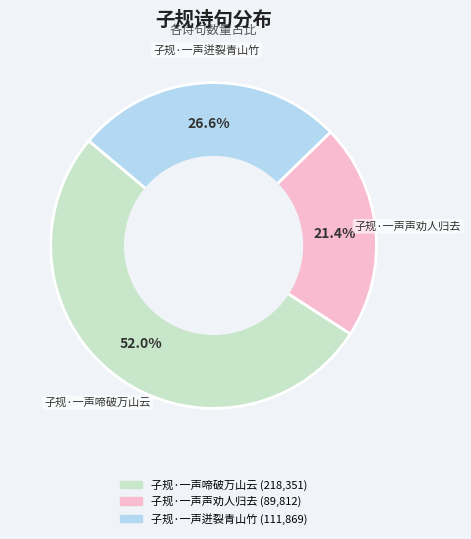

What is the ratio of the value at 子规·一声声劝人归去 to the value at 子规·一声迸裂青山竹?

0.8